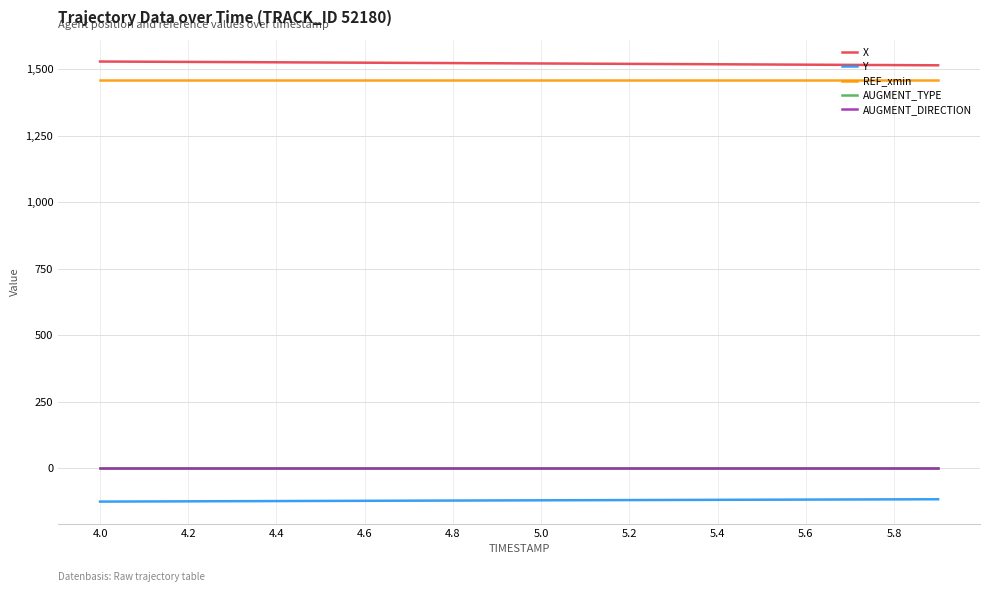

True or false: X and AUGMENT_TYPE intersect in this chart.

False